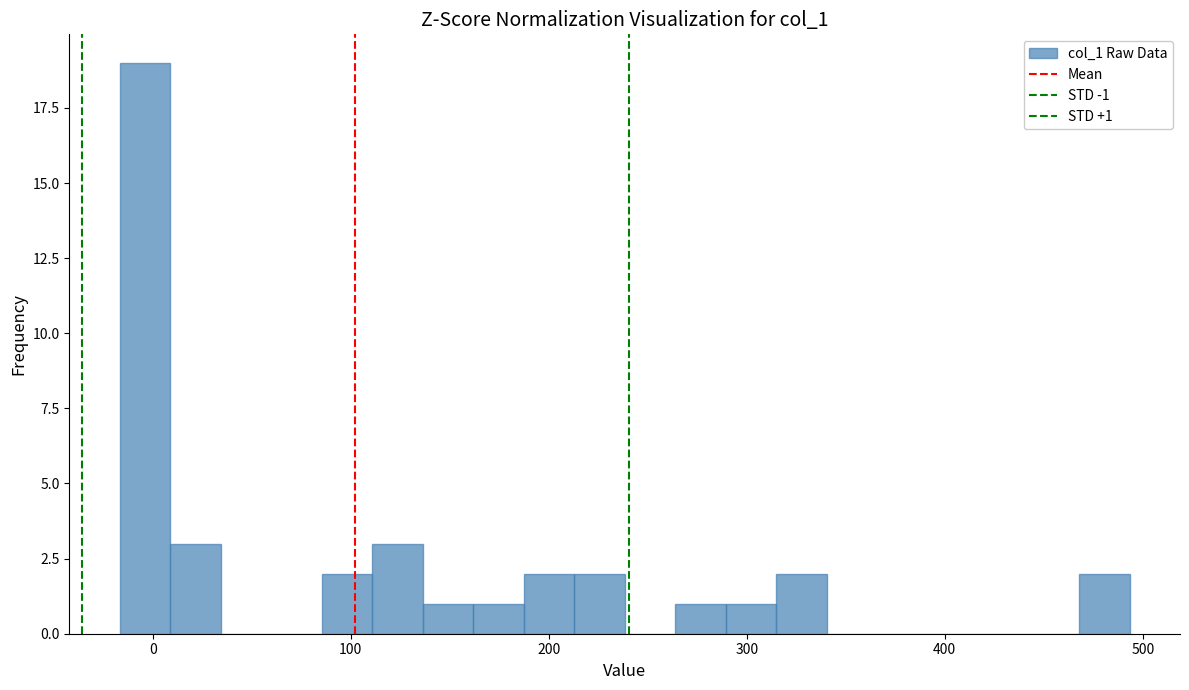

Around what value on the x-axis is the tallest bar? Give the approximate position of its centre, as read against the axis.

0